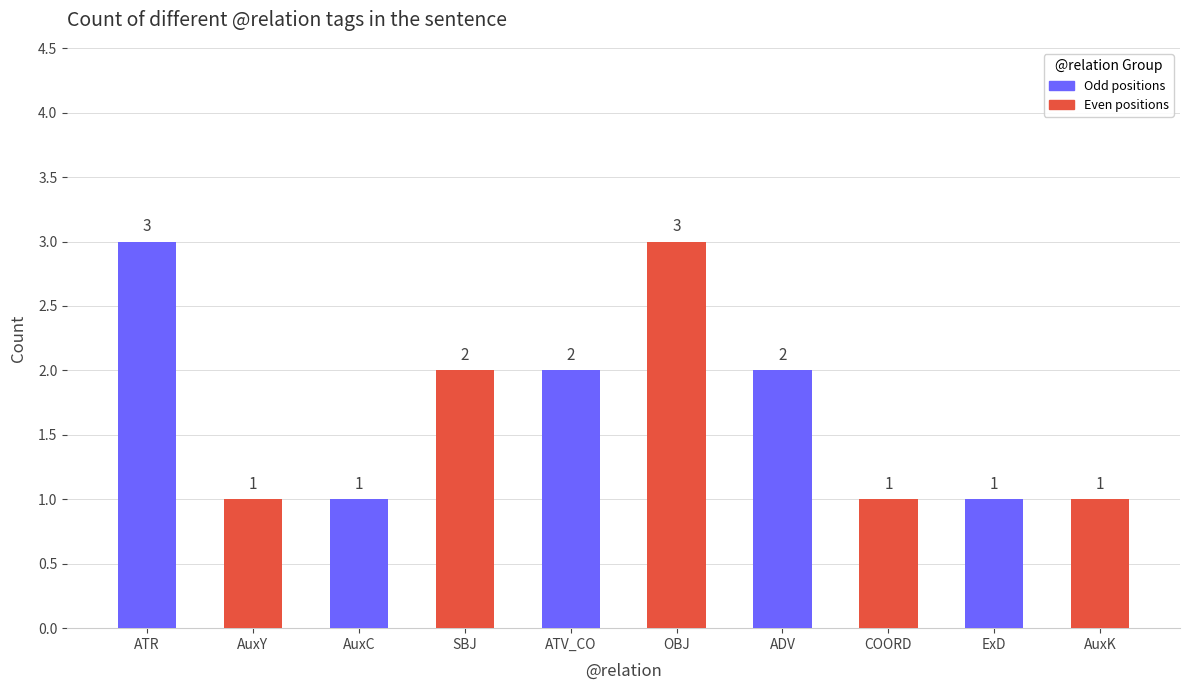

The chart shows a value of 1 at OBJ. True or false?

False